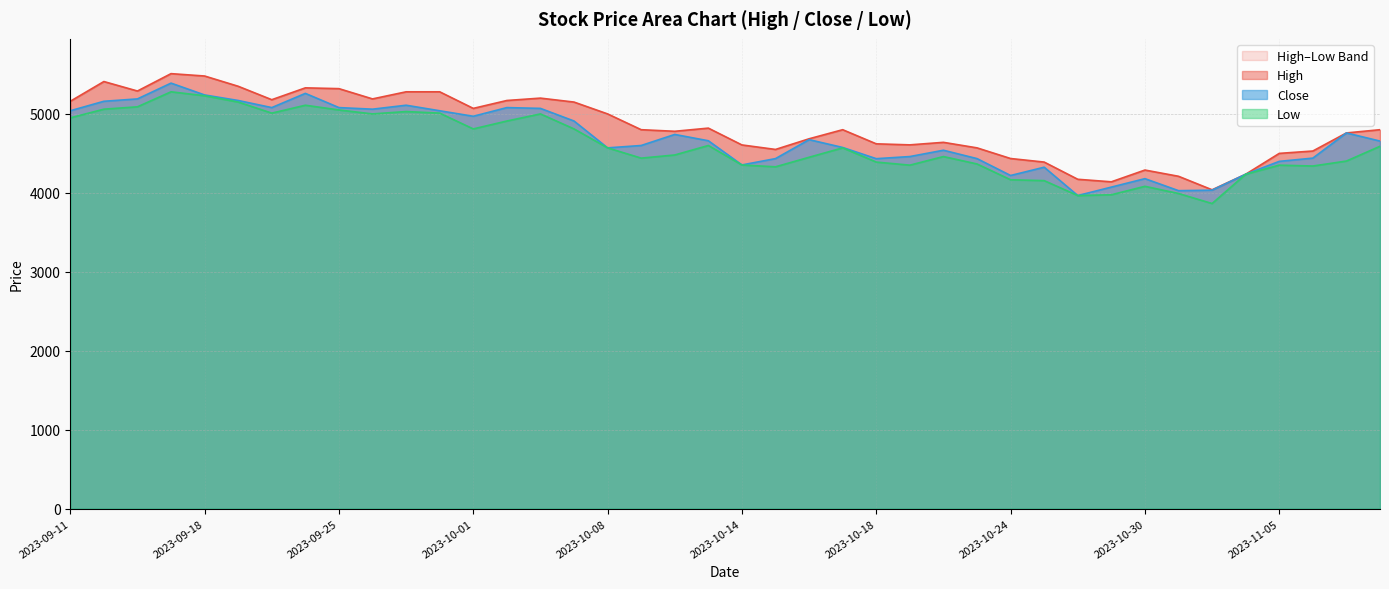

How many interior local peaks does the Close series have?

10